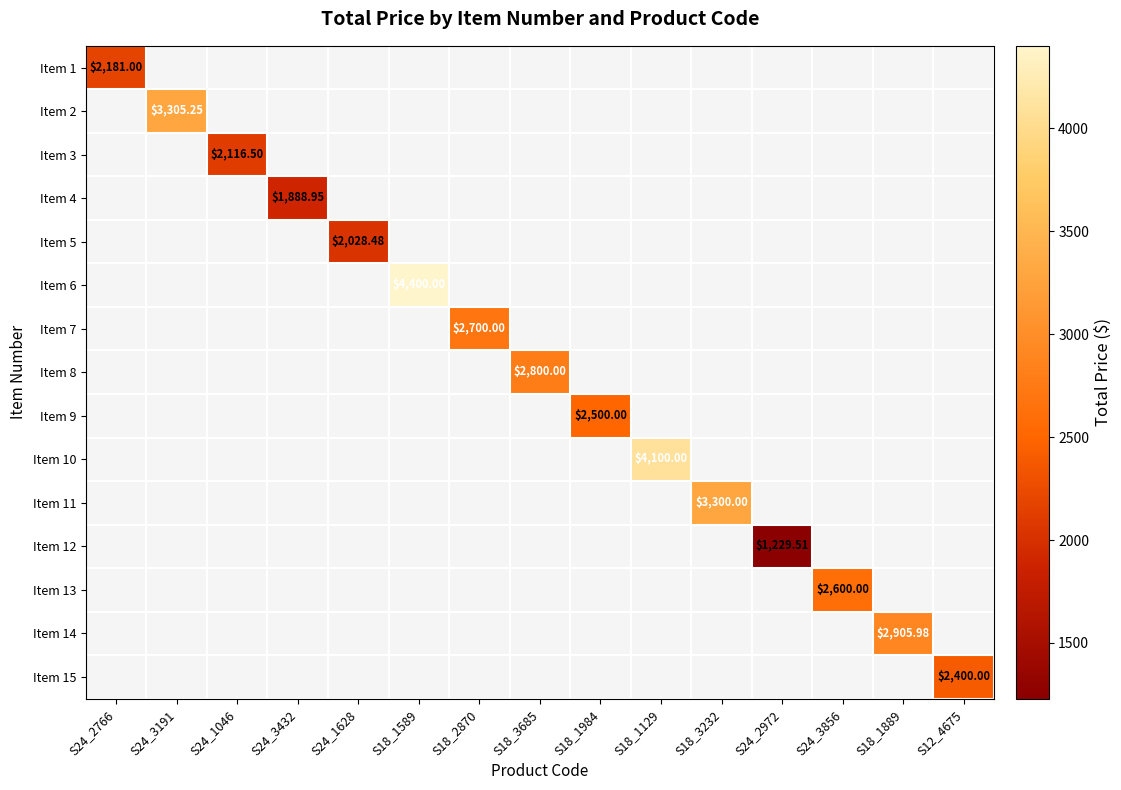

Which label corresponds to the largest value in the chart?

S18_1589